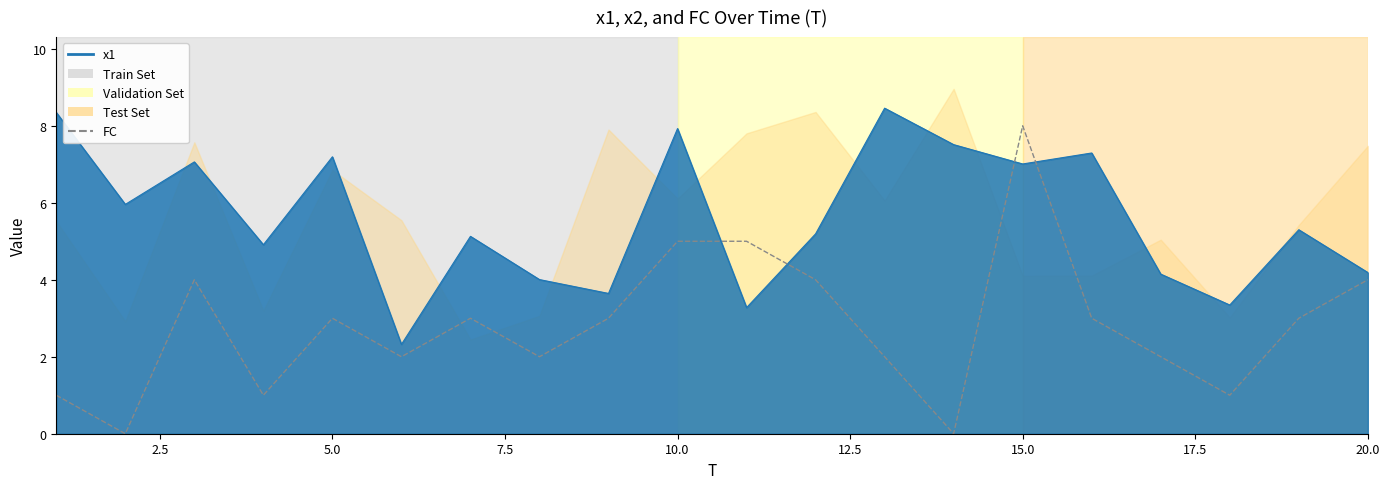

True or false: the data shows 8 at 15.0.

True